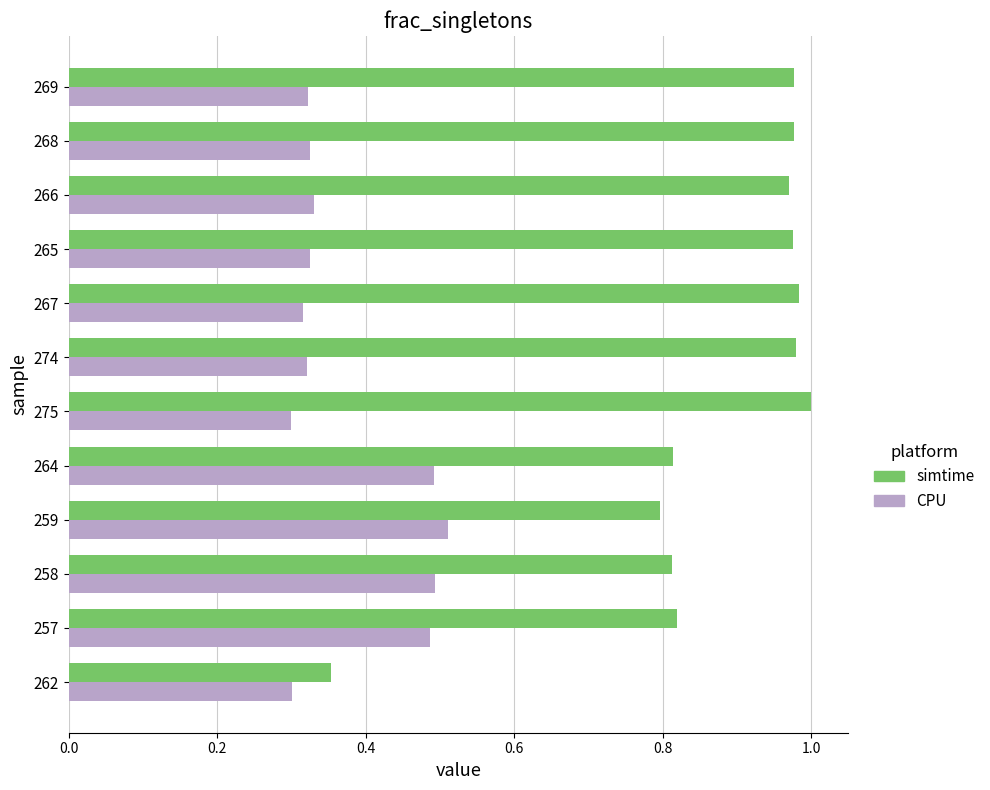

What is the difference between the maximum and minimum values in the simtime series?

0.6